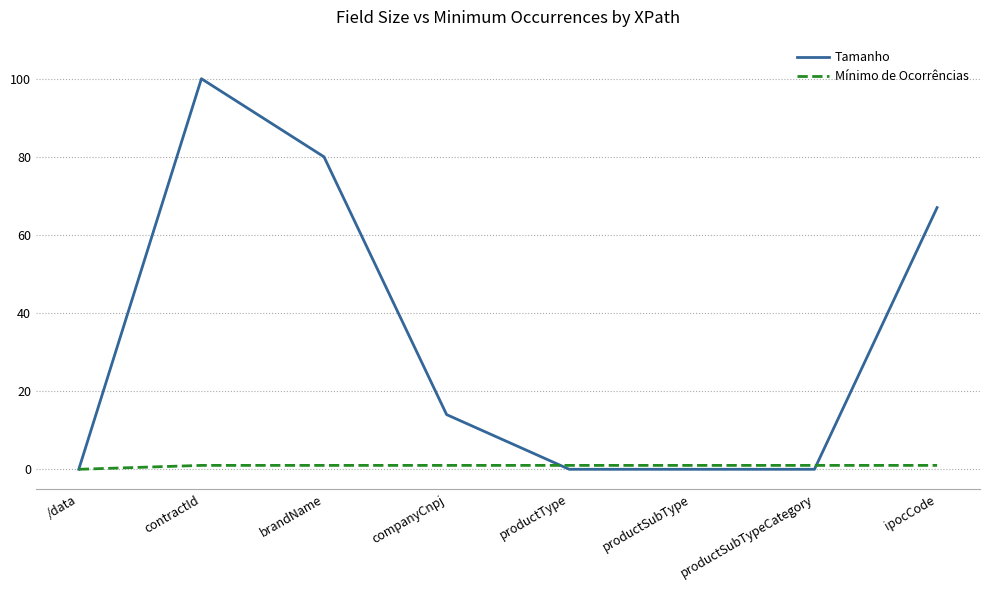

Where is Tamanho nearest to the value 50?

ipocCode